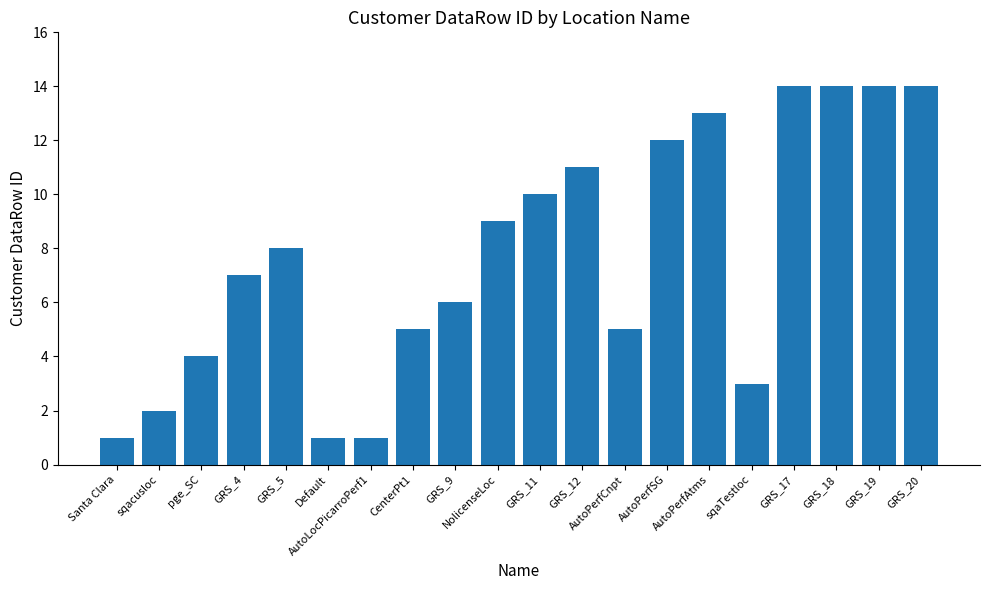

What is the average value?

8